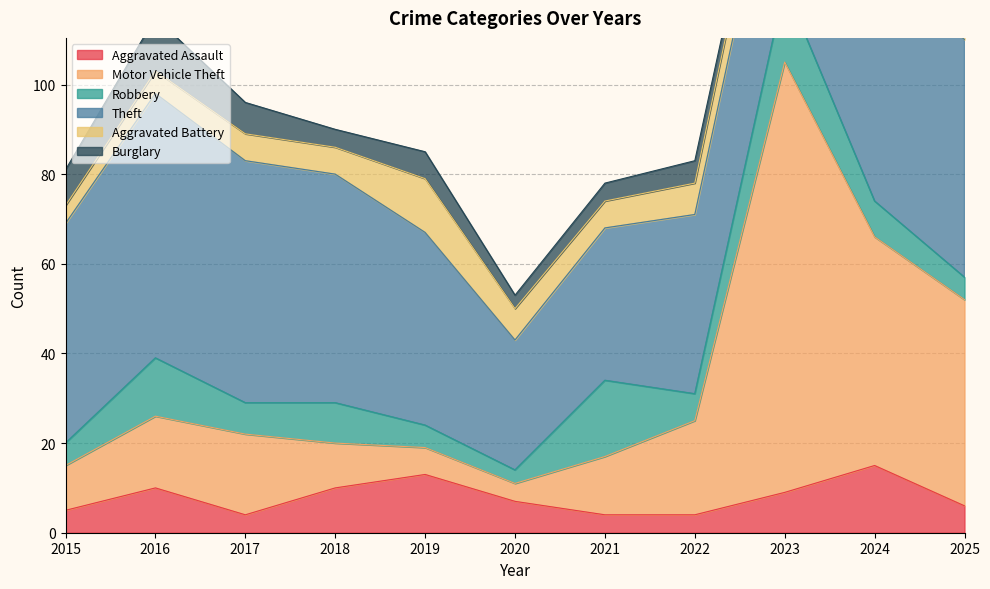

Is it true that Aggravated Assault equals 10 at 2018?

True